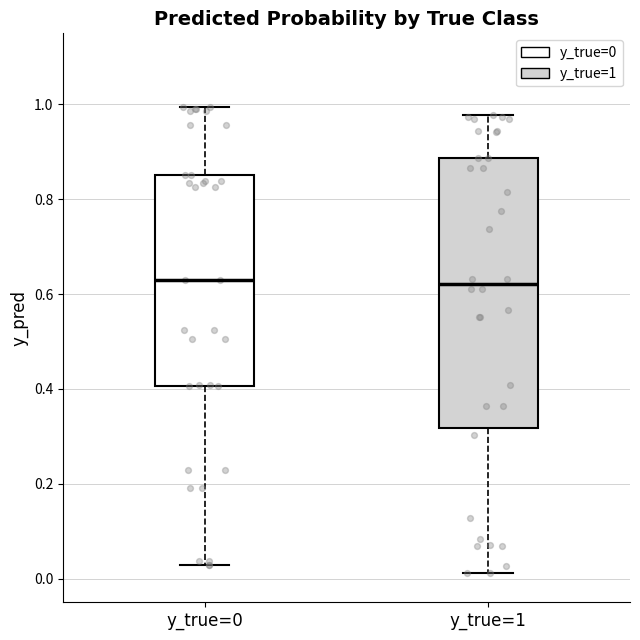

Comparing the boxes themselves (not the whiskers), which one is the tallest?

y_true=1